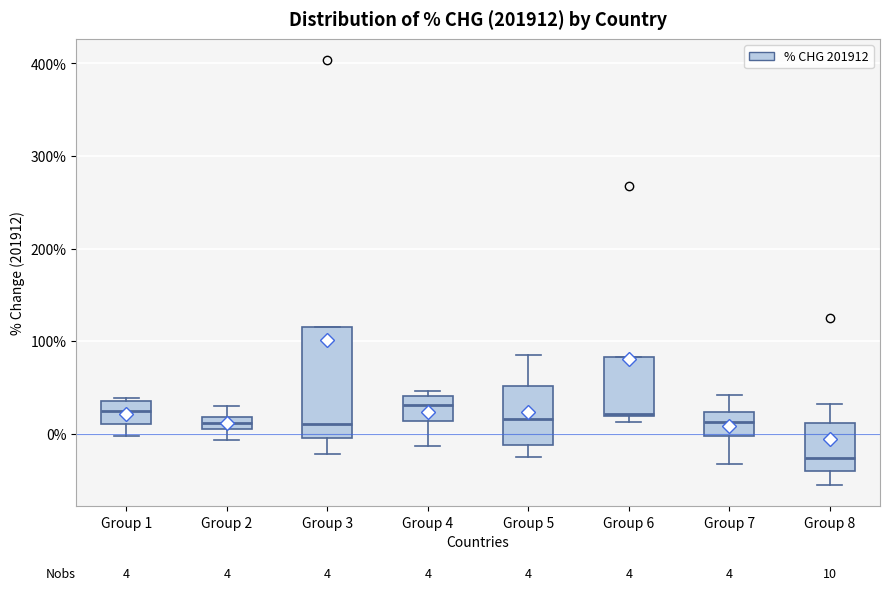

Which box is the tallest, from its lower edge to its upper edge?

Group 3